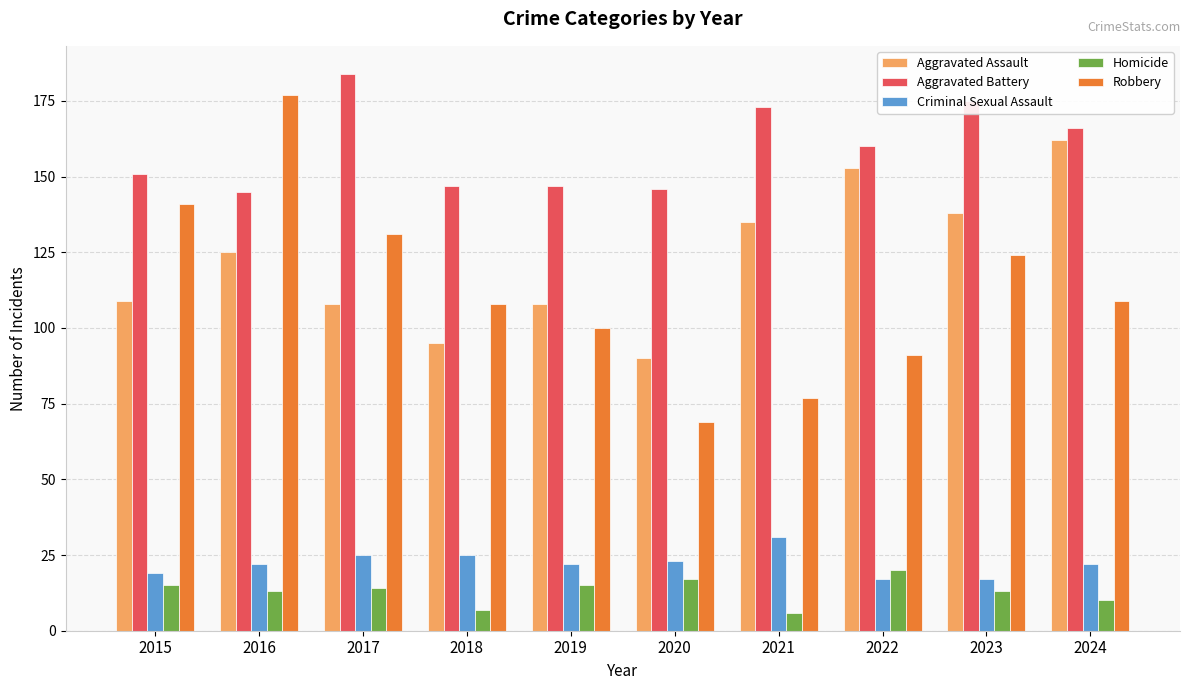

How many data points does each series have?

10